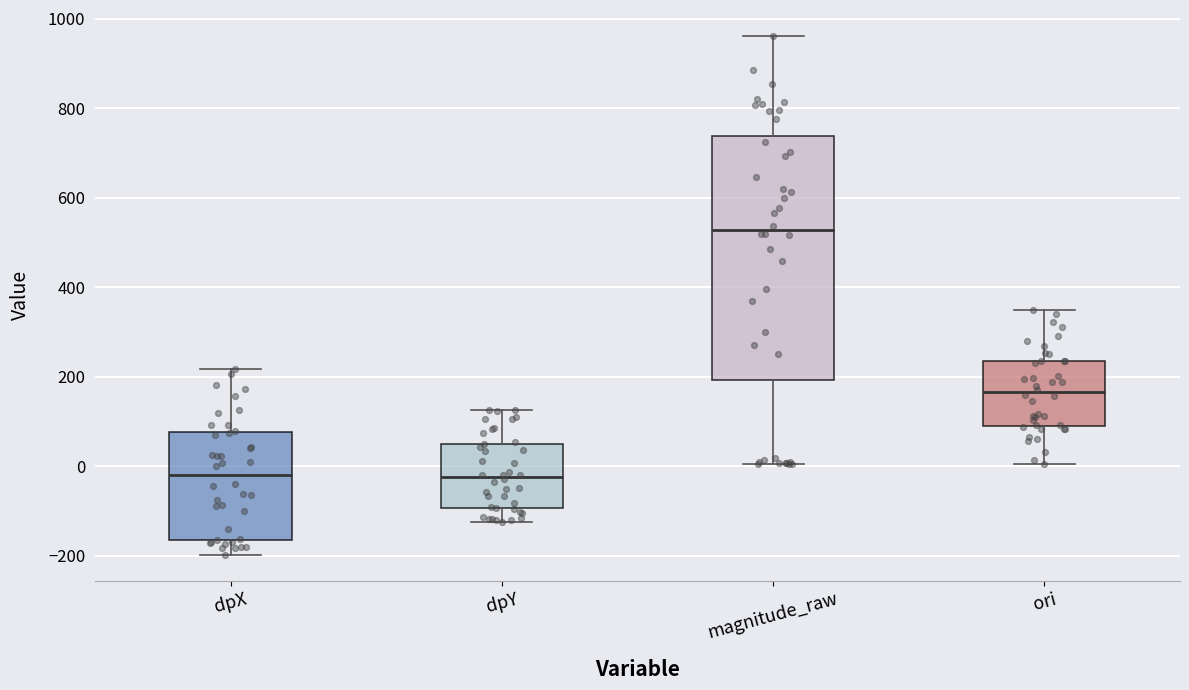

Reading left to right, read every box against the y-axis: the position of its median line, the range the box covers, and the ends of its whiskers. The values are not printed on the chart, so give them approximately, as read against the axis.

dpX: median -20, box -160 to 80, whiskers -200 to 220
dpY: median -20, box -100 to 60, whiskers -120 to 120
magnitude_raw: median 520, box 200 to 740, whiskers 0 to 960
ori: median 160, box 100 to 240, whiskers 0 to 360